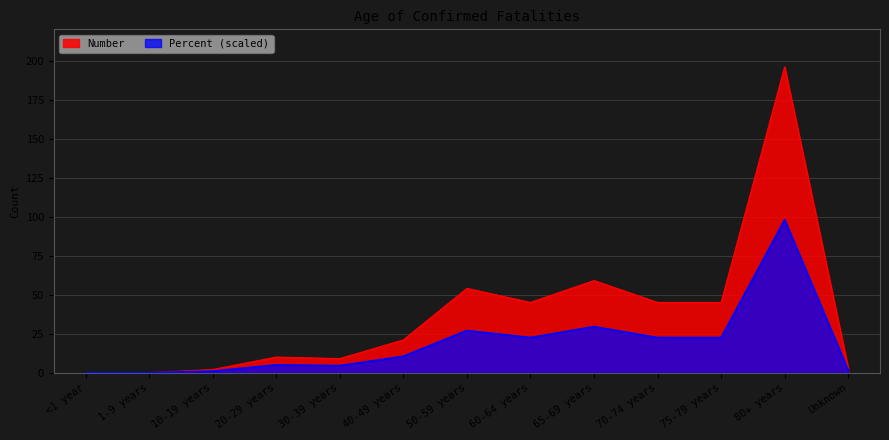

Rank the series by their maximum value, from lowest to highest.

Percent (scaled), Number